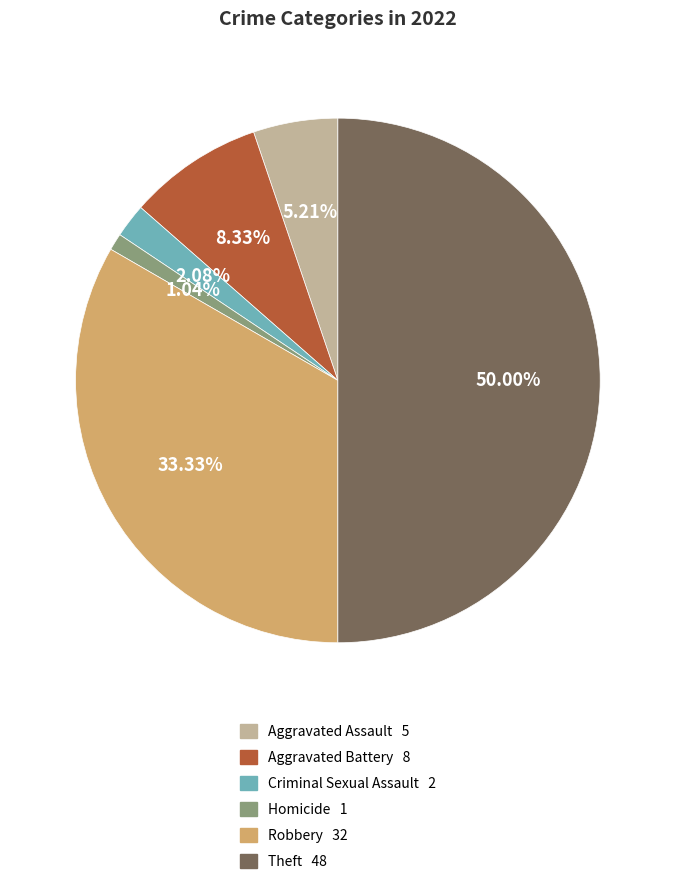

Does Aggravated Battery account for over 50% of the chart?

No